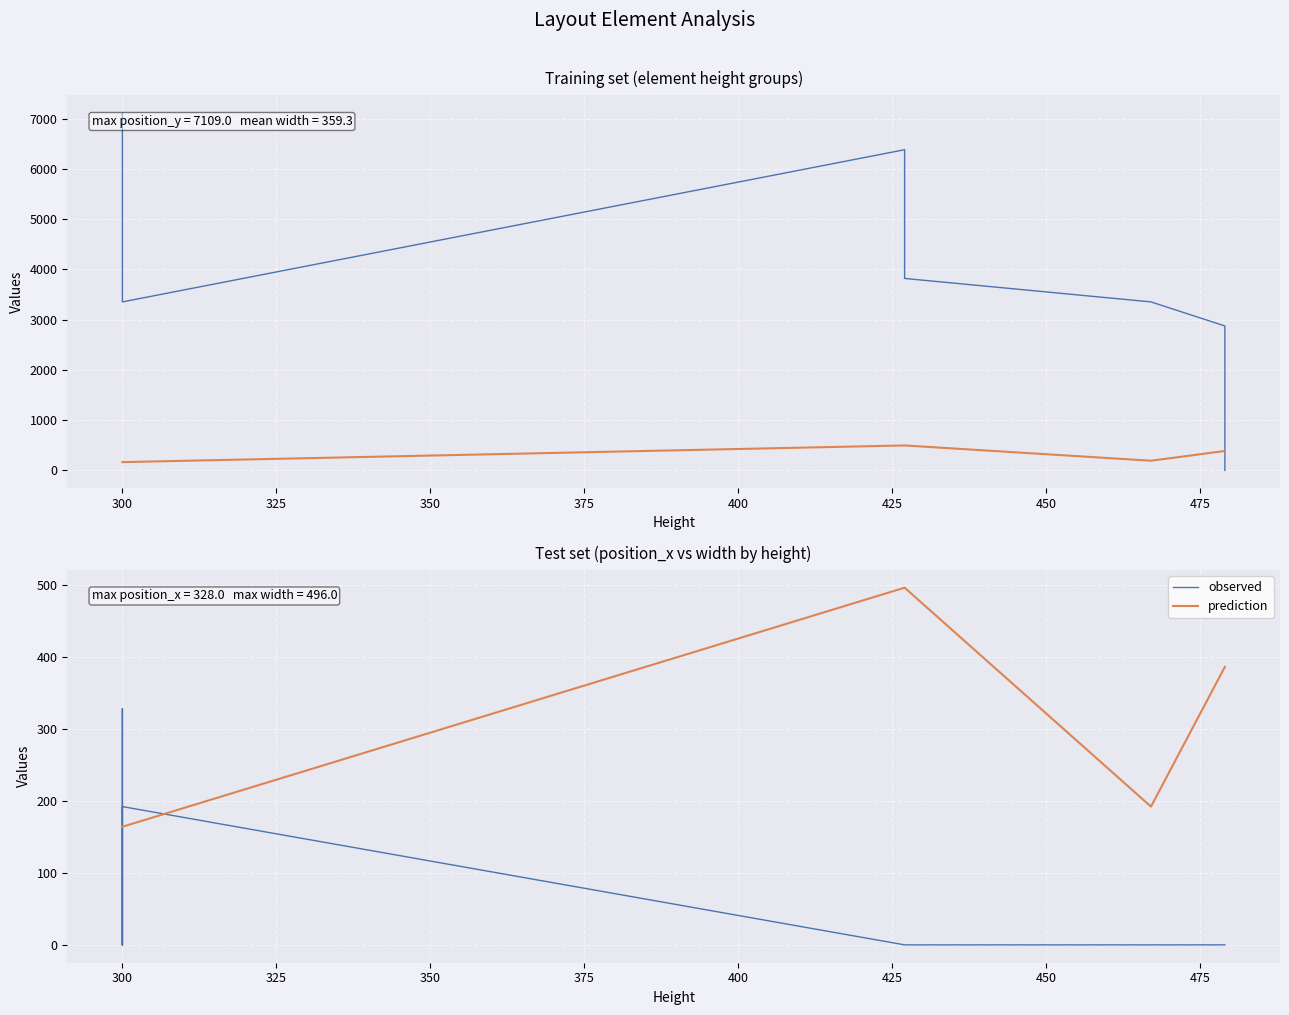

How many data points in width are less than 386?

6